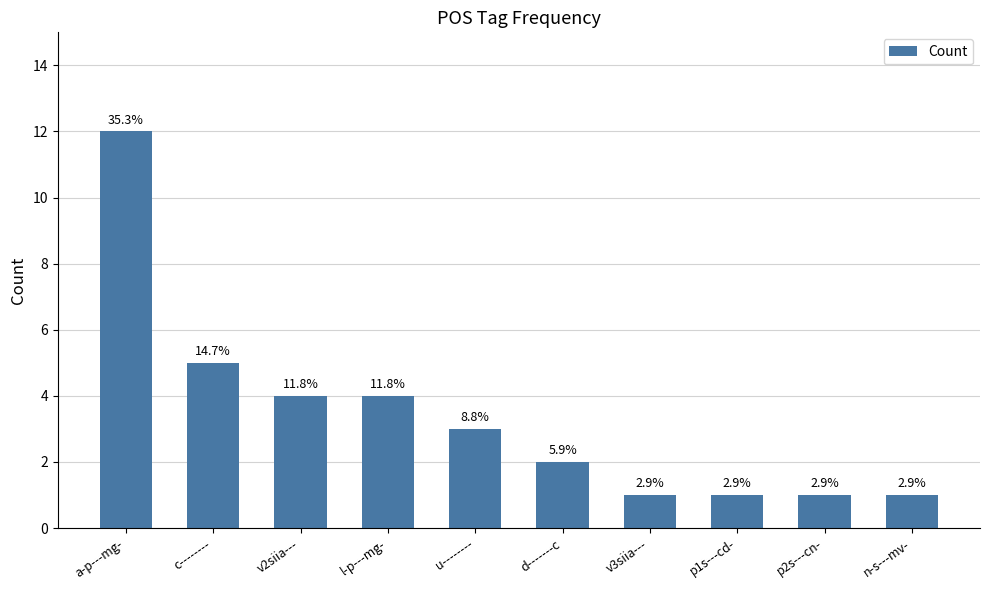

Does the chart contain stacked bars?

No